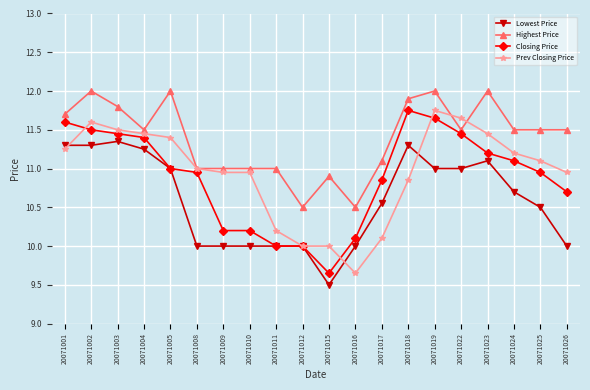

Which series ends up on top after the final intersection of Highest Price and Prev Closing Price?

Highest Price